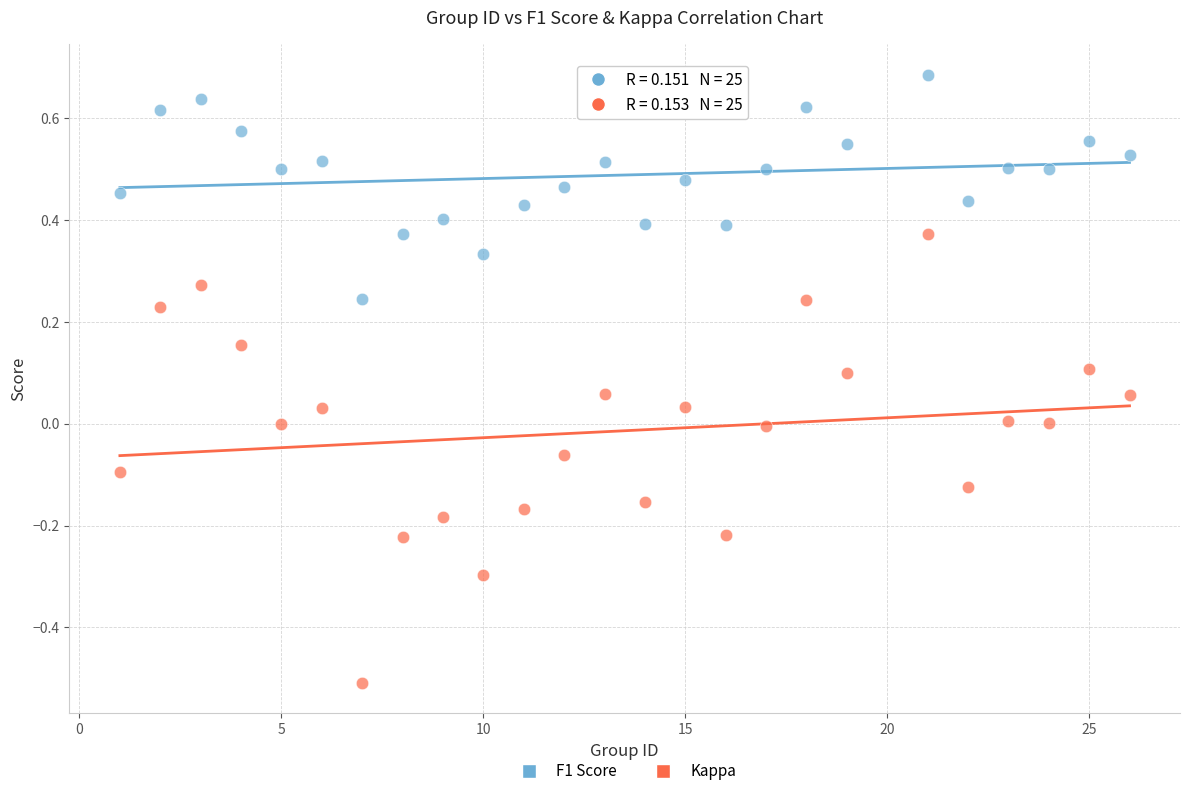

Across all data points, what is the range of Y values (max minus min)?

1.2